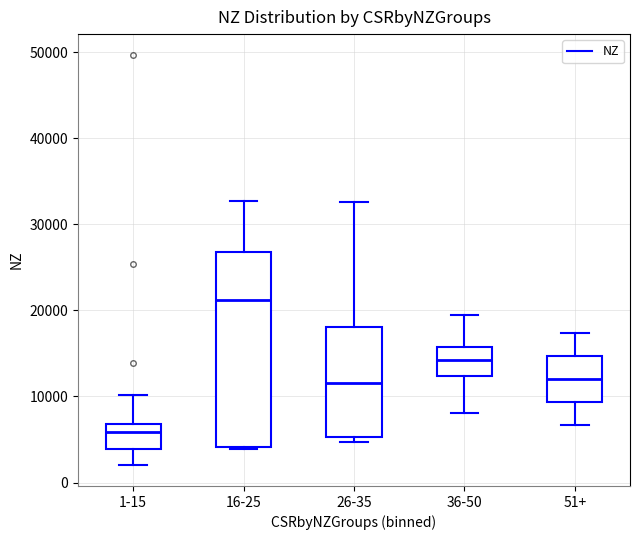

Reading left to right, transcribe this box plot: for each box, give where its median line is, the range the box spans, and where its two whiskers end, as read against the y-axis. The values are not printed on the chart, so give them approximately, as read against the axis.

1-15: median 6000, box 4000 to 7000, whiskers 2000 to 10000
16-25: median 21000, box 4000 to 27000, whiskers 4000 to 33000
26-35: median 12000, box 5000 to 18000, whiskers 5000 (just below the box's lower edge) to 33000
36-50: median 14000, box 12000 to 16000, whiskers 8000 to 19000
51+: median 12000, box 9000 to 15000, whiskers 7000 to 17000